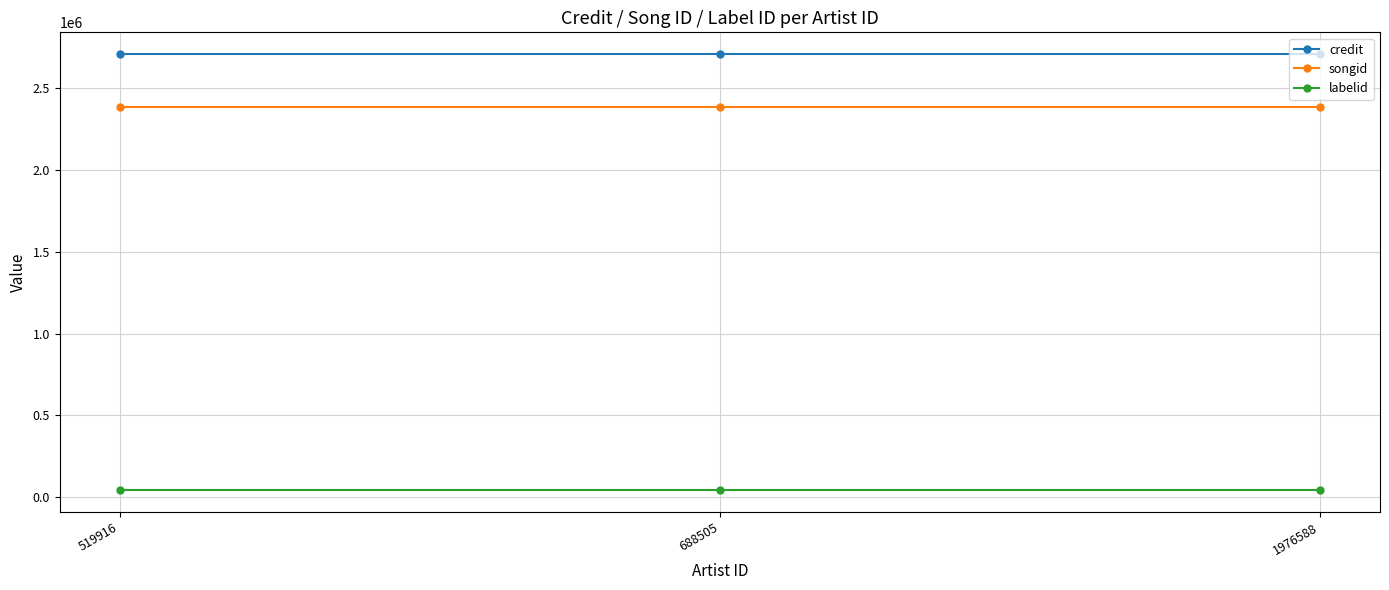

What is the maximum value for songid?

2385823